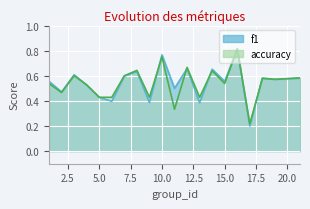

True or false: accuracy and f1 intersect in this chart.

True